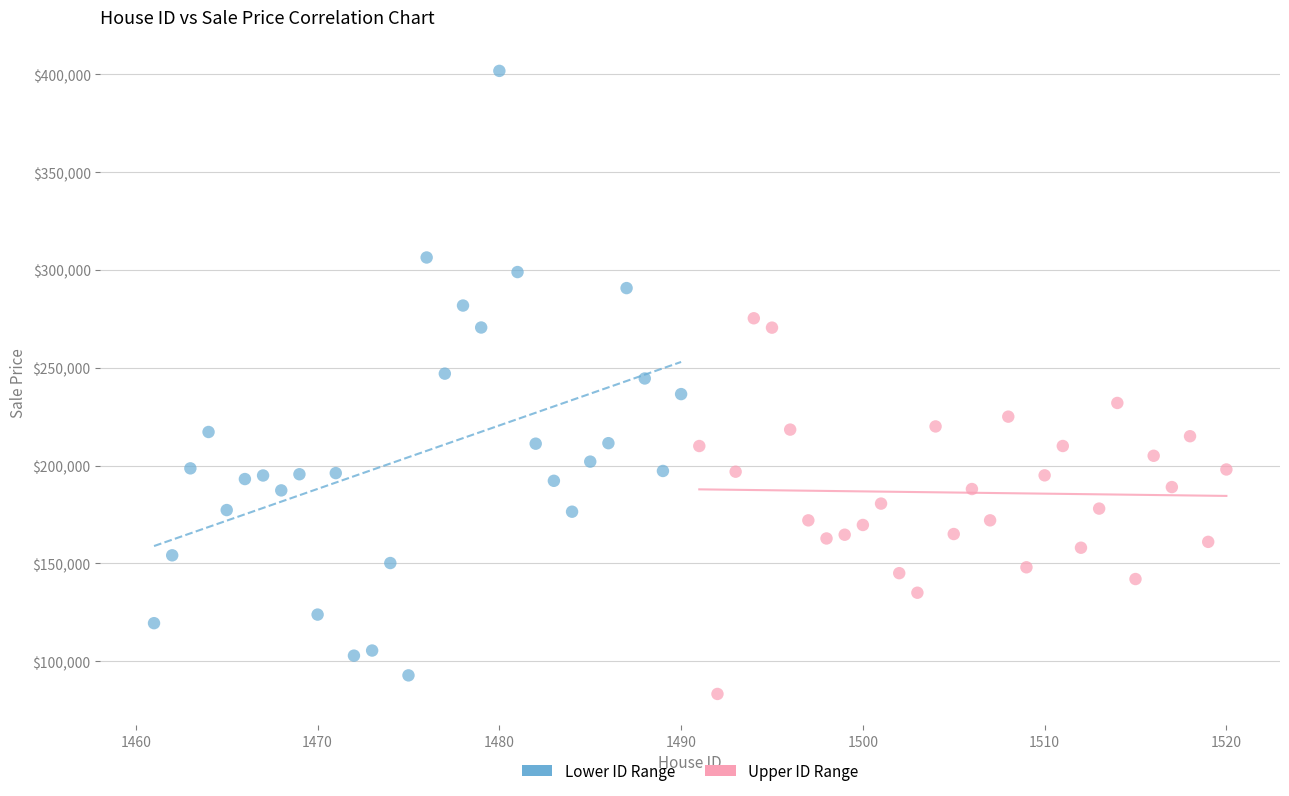

Which series has the largest Y range (max minus min)?

Lower ID Range